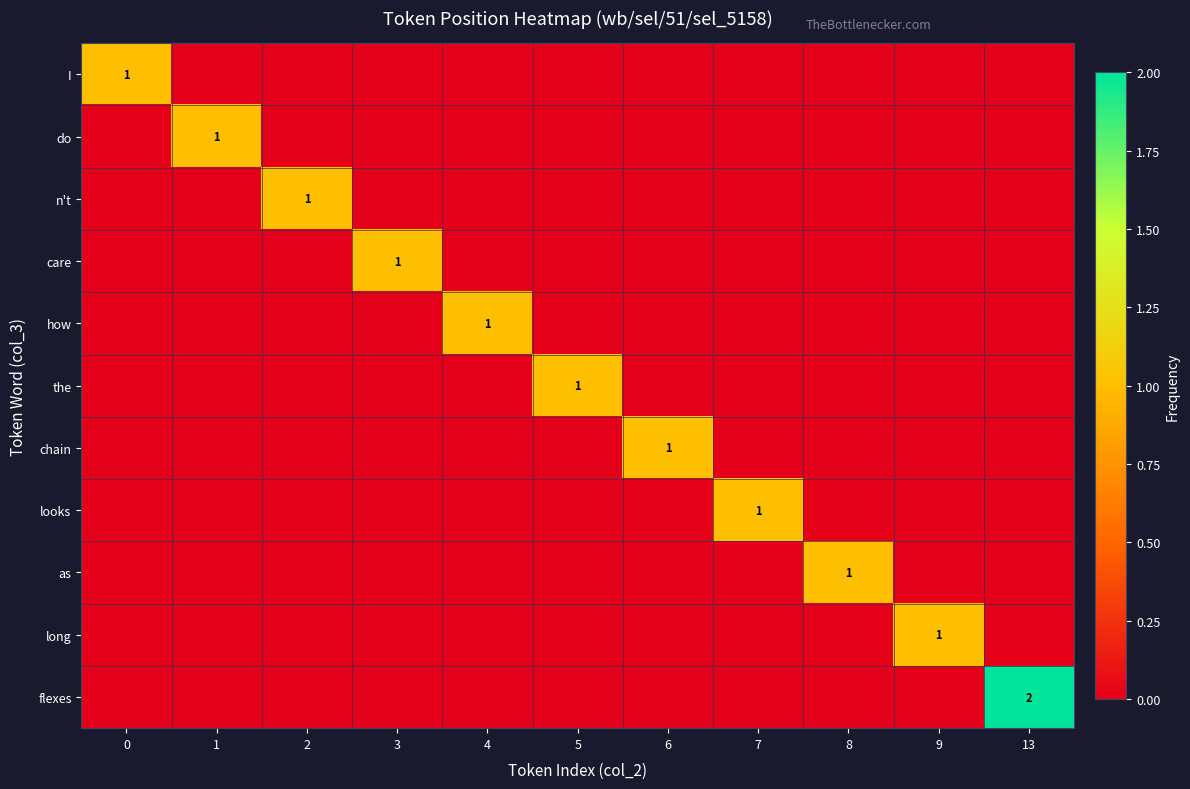

True or false: looks has a value of 1 at 7.

True